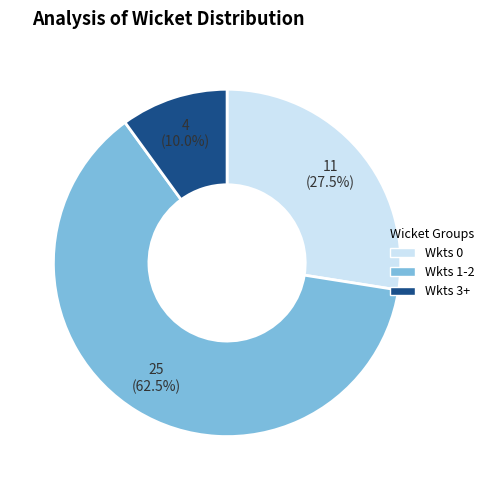

Is the sum of Wkts 0 and Wkts 1-2 greater than half?

Yes